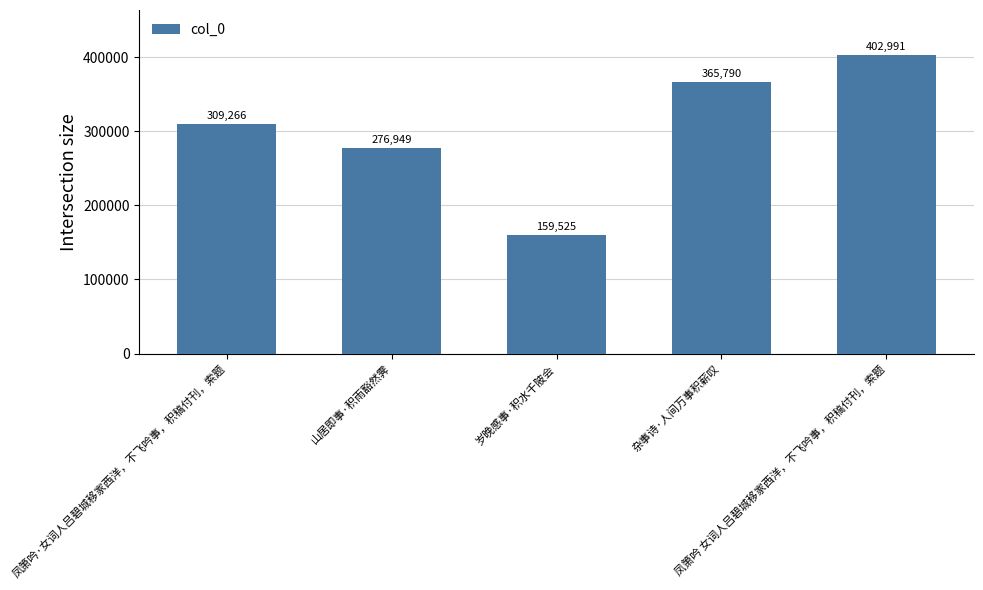

Approximately how many times larger is the value at 凤箫吟 女词人吕碧城移家西洋，不飞吟事，积稿付刊，索题 compared to 岁晚感事·积水千陂会?

2.5